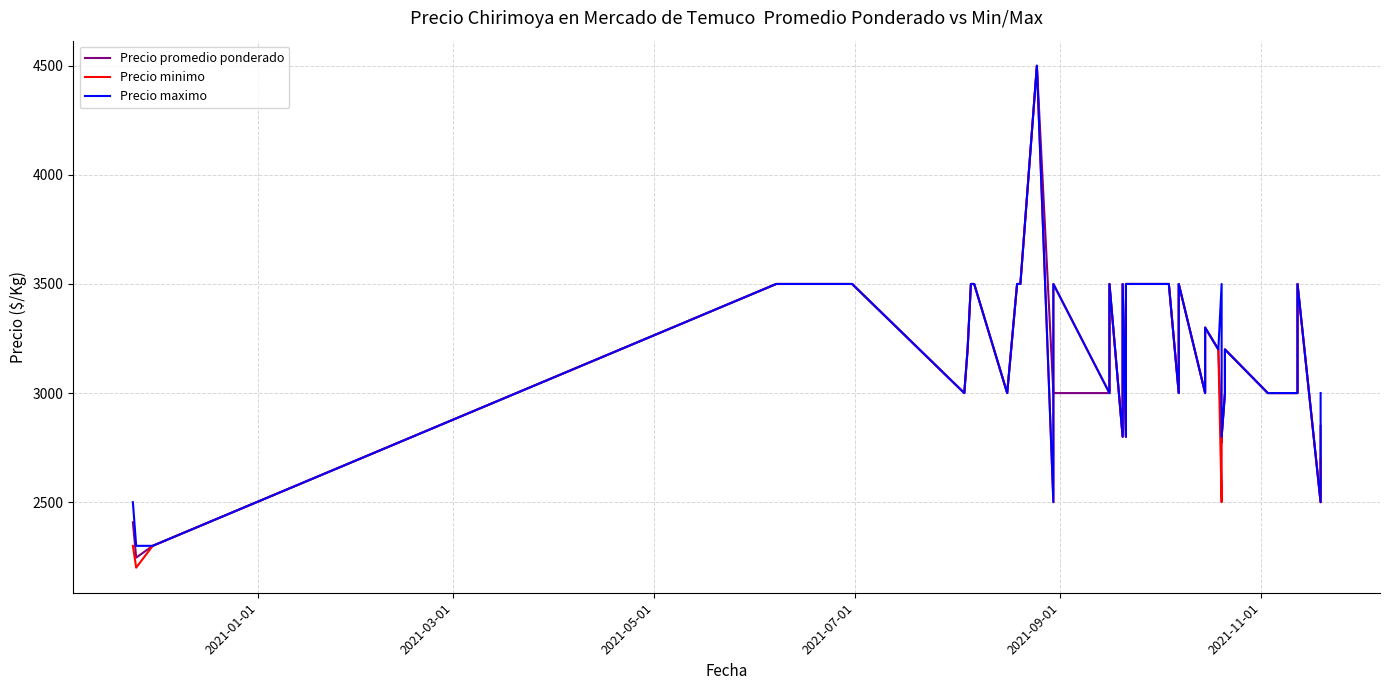

True or false: Precio minimo and Precio maximo cross at least once.

False